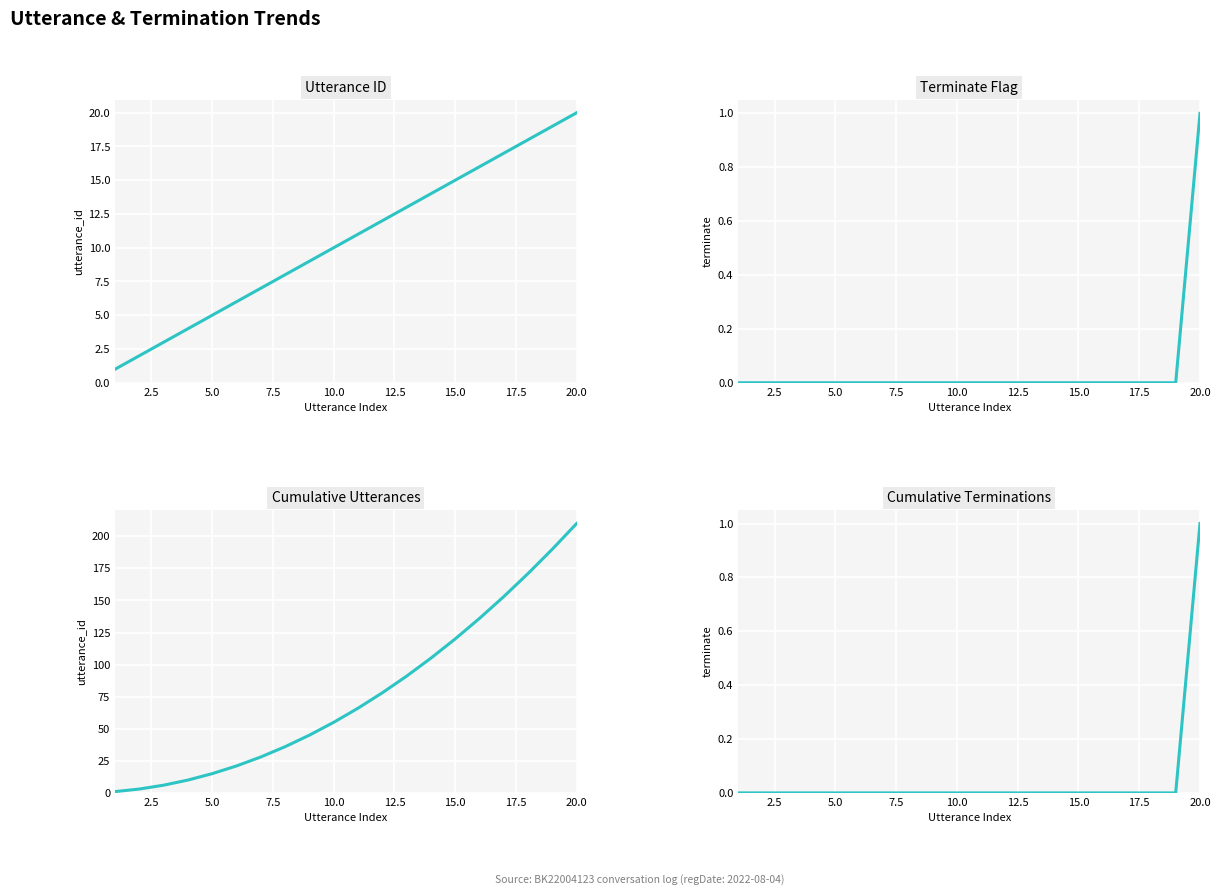

True or false: utterance_id and terminate cross at least once.

False